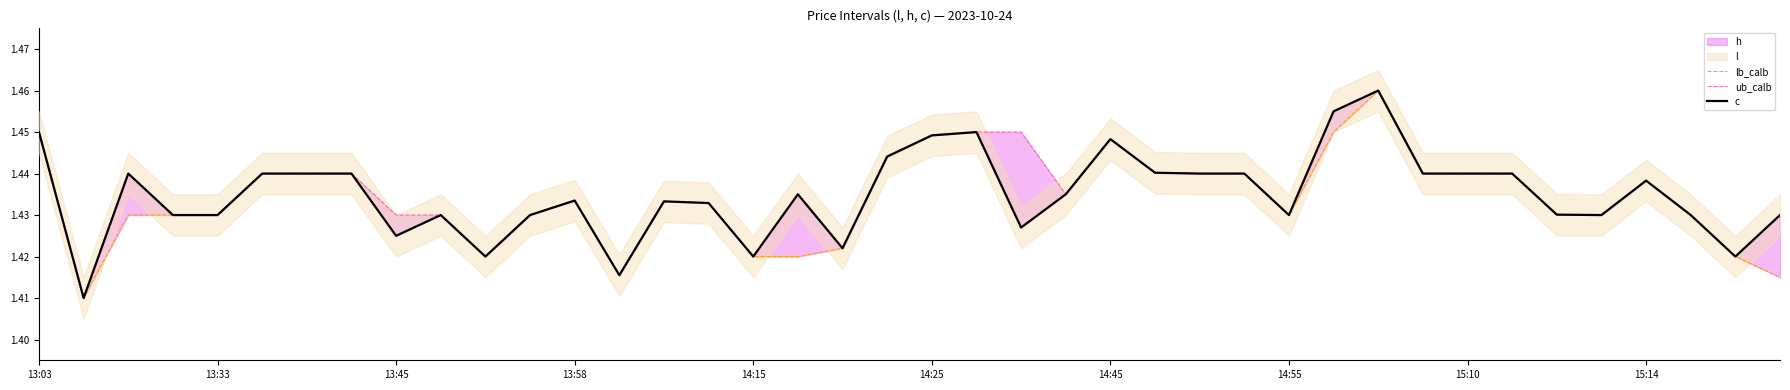

Which series has the largest range (max minus min)?

lb_calb